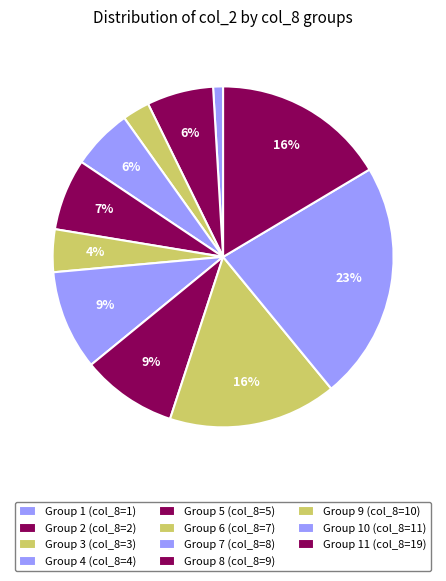

How many segments does this pie chart have?

11